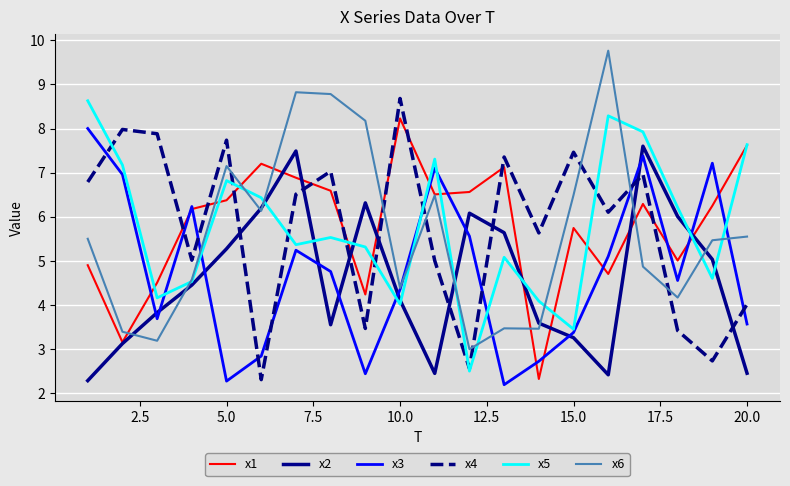

Does the chart display data point markers on the line(s)?

No